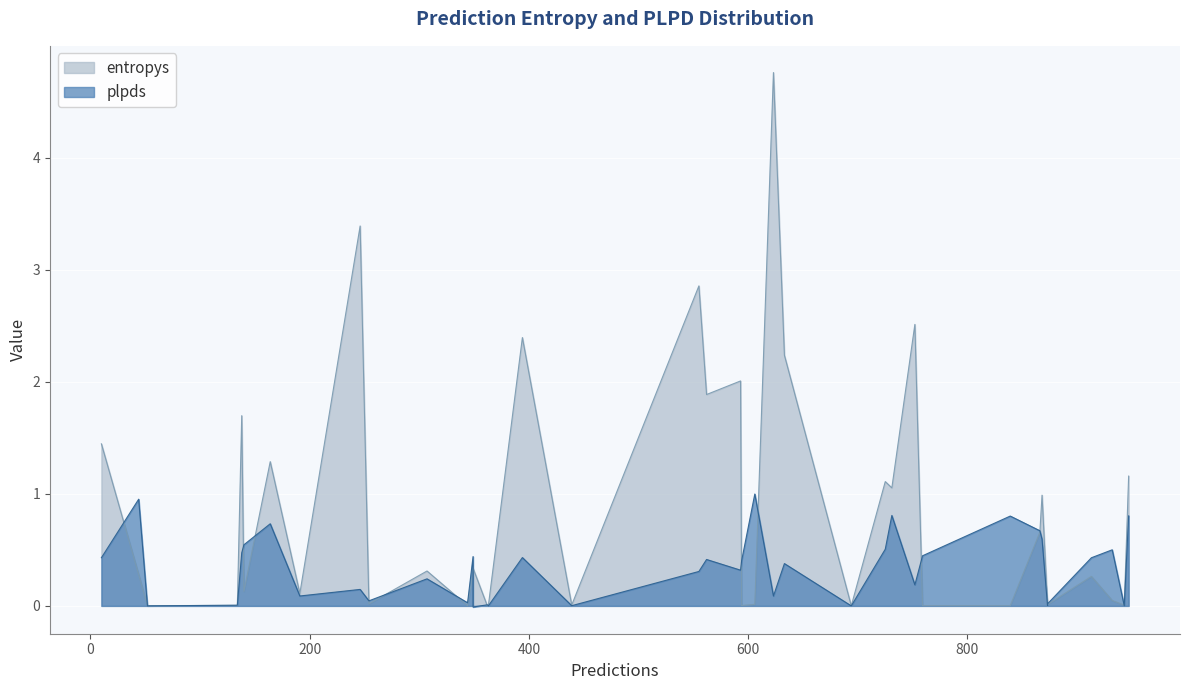

At which category is the sum across all series the highest?

623